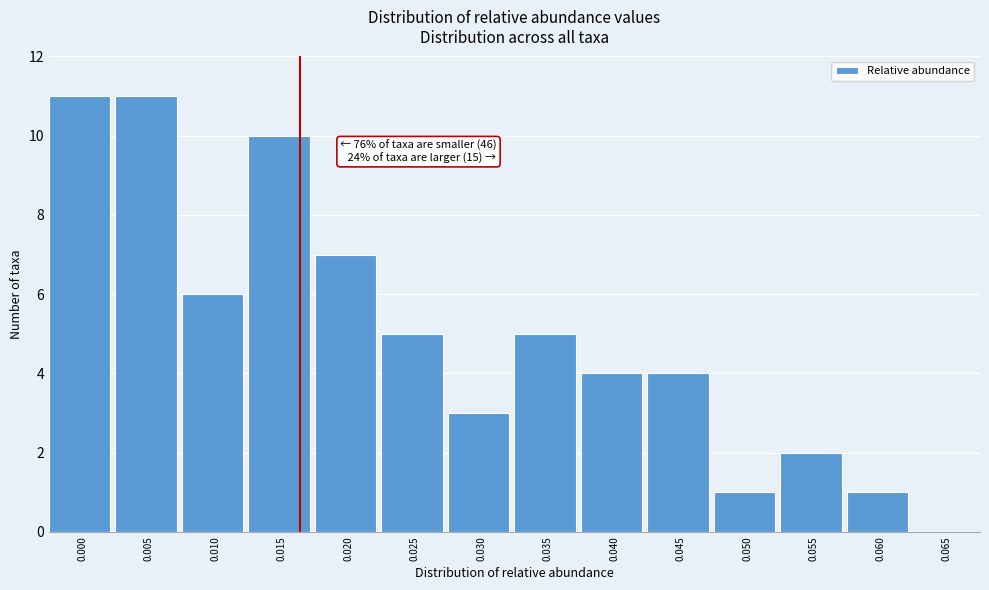

Reading left to right, list all the values displayed in this chart.

0.000=11	0.005=11	0.010=6	0.015=10	0.020=7	0.025=5	0.030=3	0.035=5	0.040=4	0.045=4	0.050=1	0.055=2	0.060=1	0.065=0